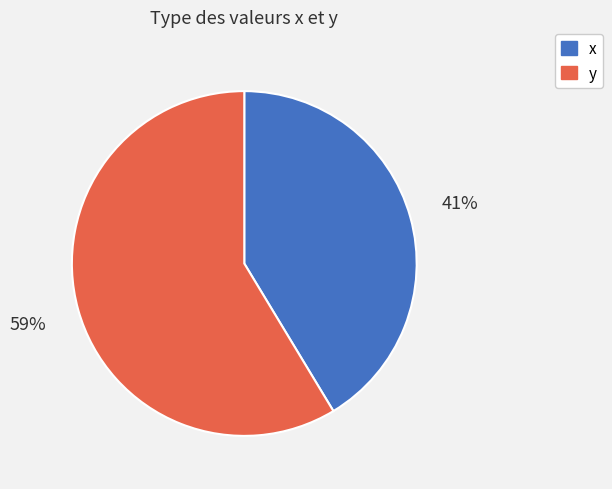

Do y and x together represent more than half of the pie?

Yes